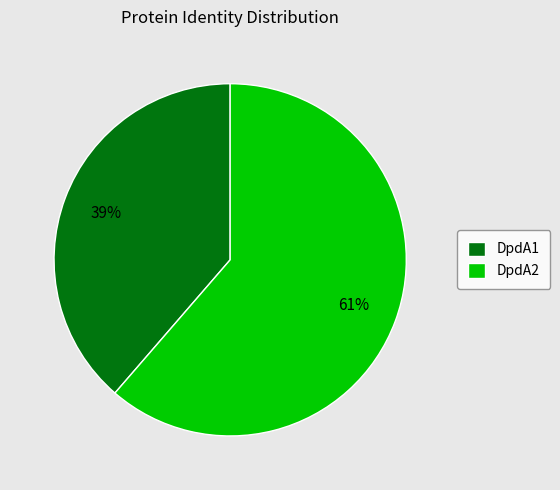

To the nearest percent, what is the average slice percentage?

50%